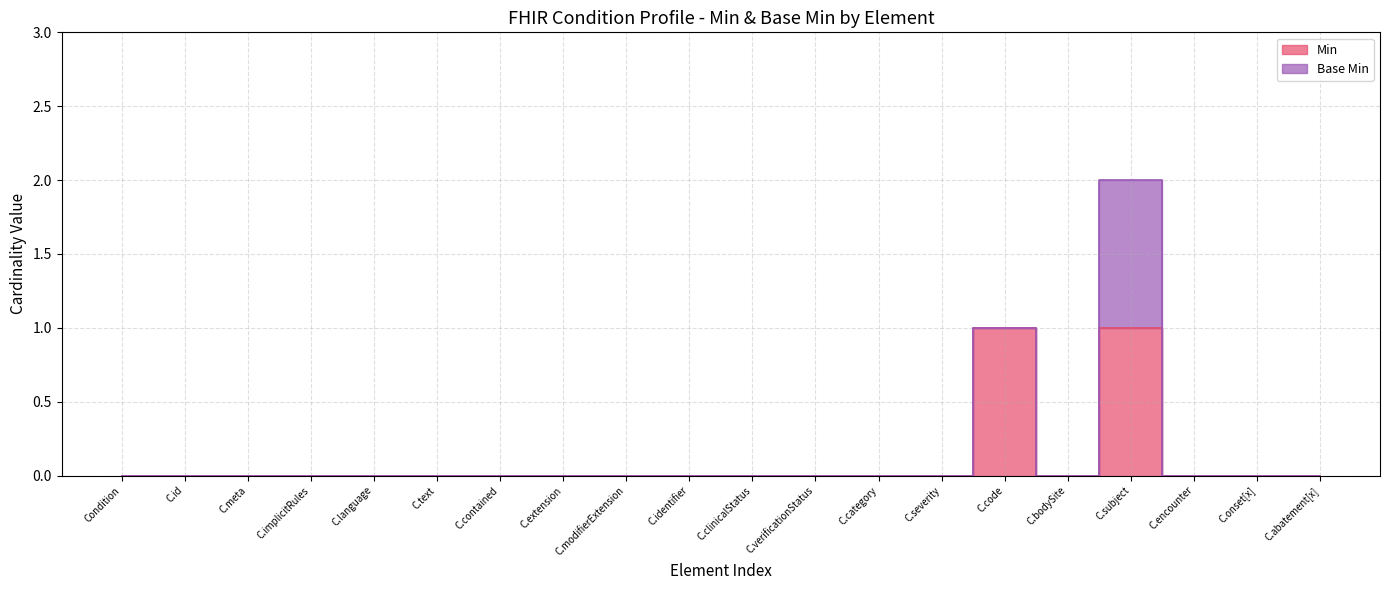

Is it true that the value at C.text is 1?

False